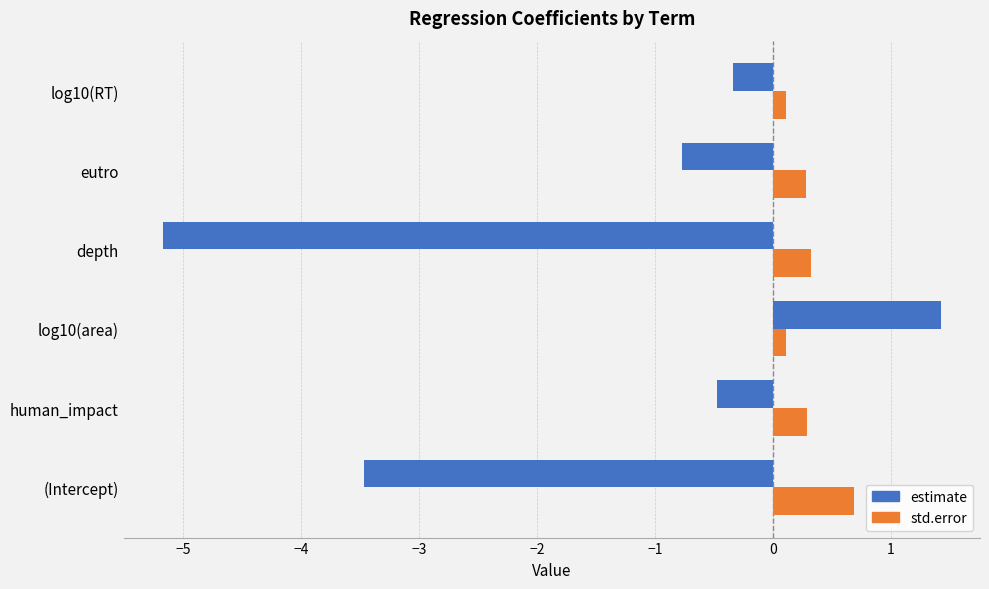

What position from the right is log10(RT)?

1